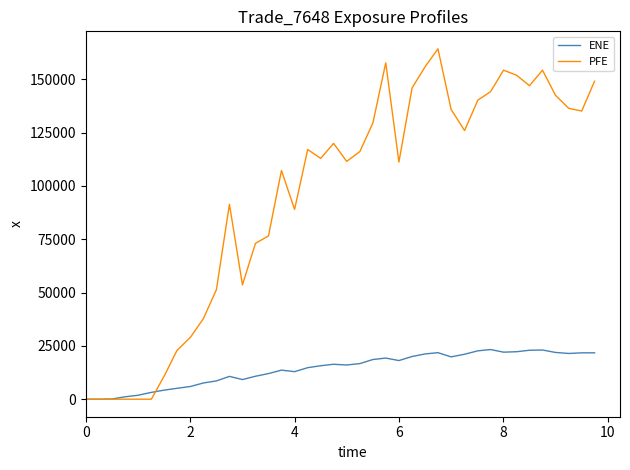

How many lines are shown in the chart?

2